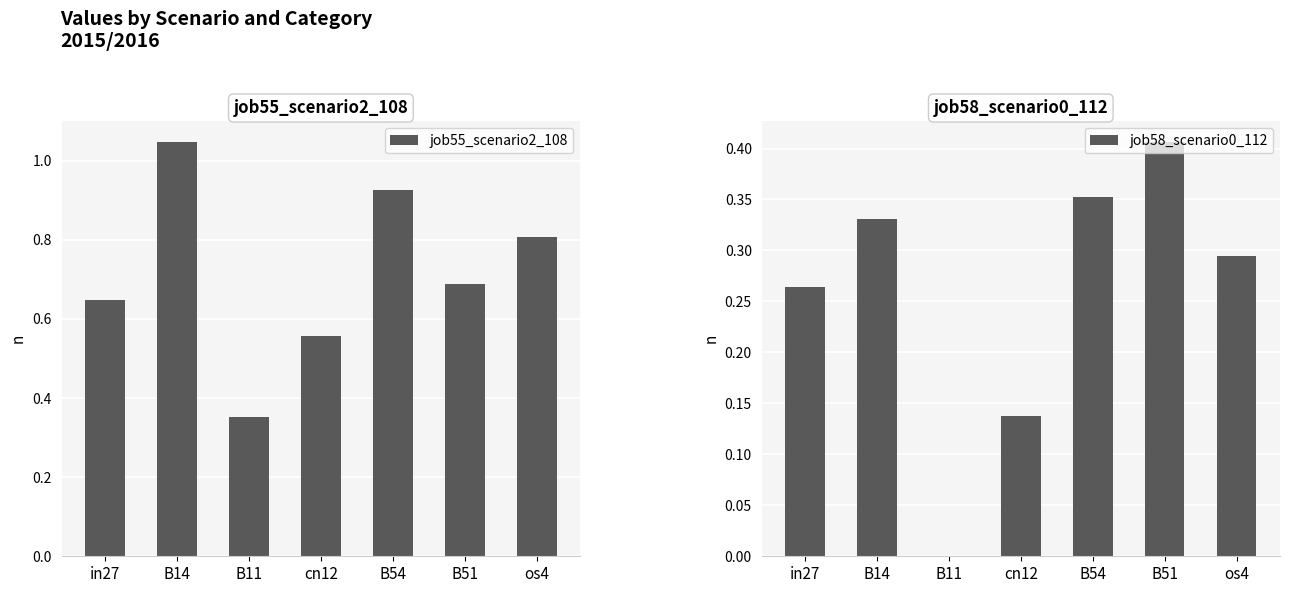

How many bars are there in total?

14